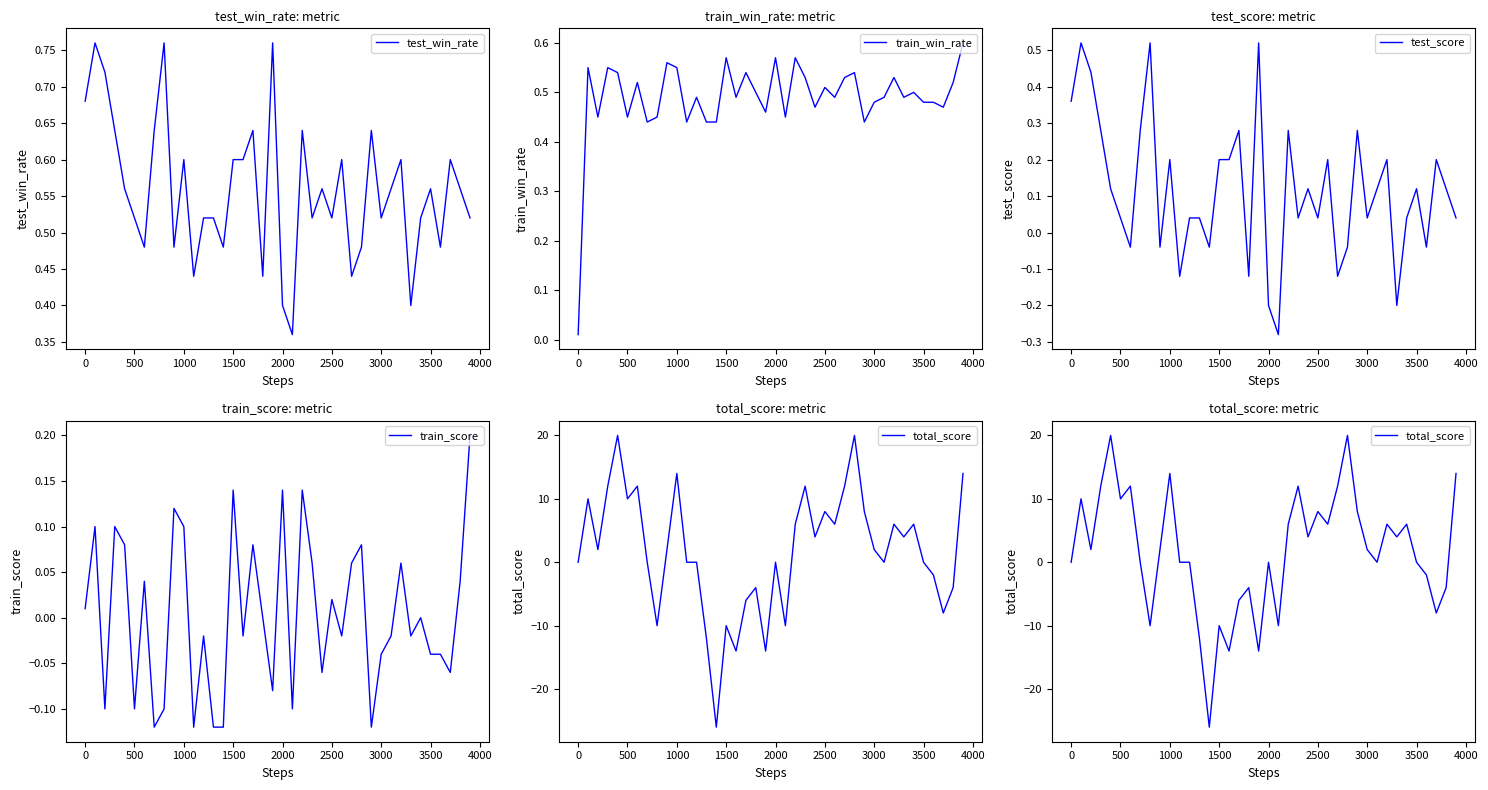

What are all the series names shown in the legend?

test_win_rate, train_win_rate, test_score, train_score, total_score